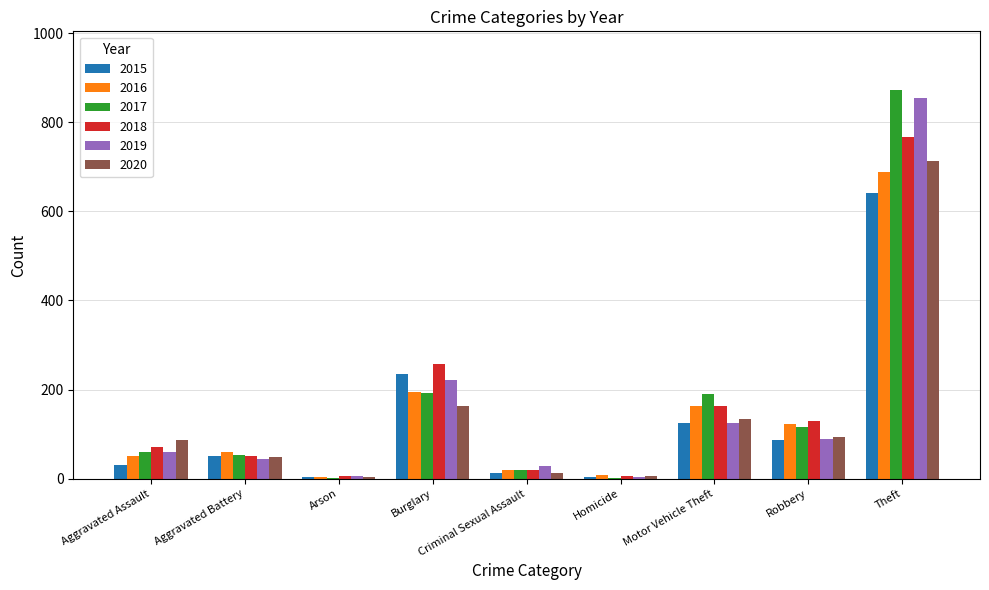

What is the sum of all 2020 values?

1261